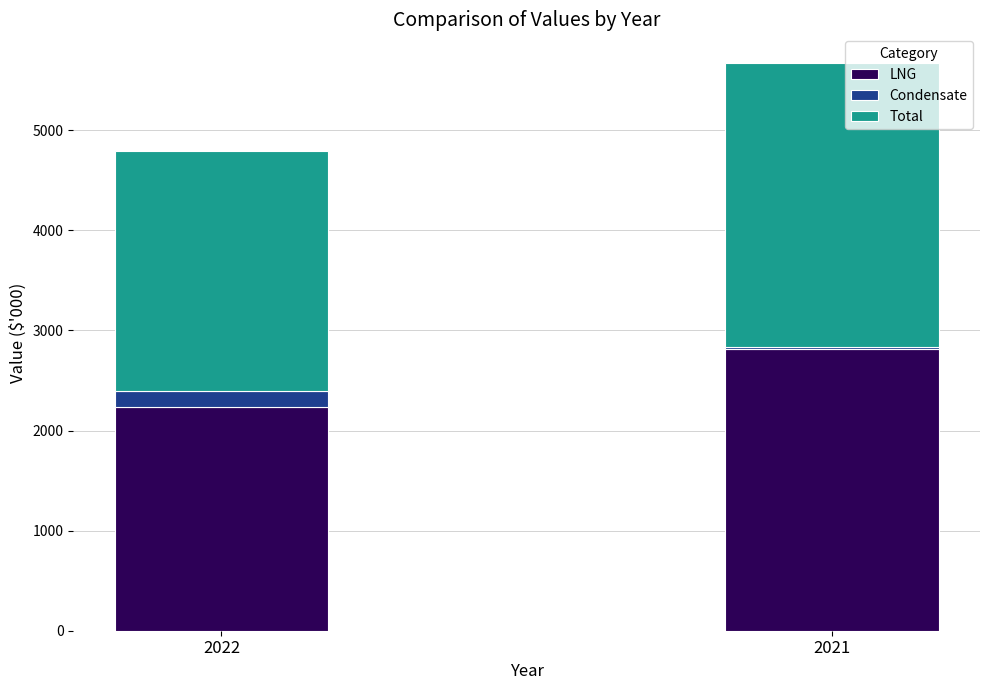

Which category has the highest value in the LNG series?

2021